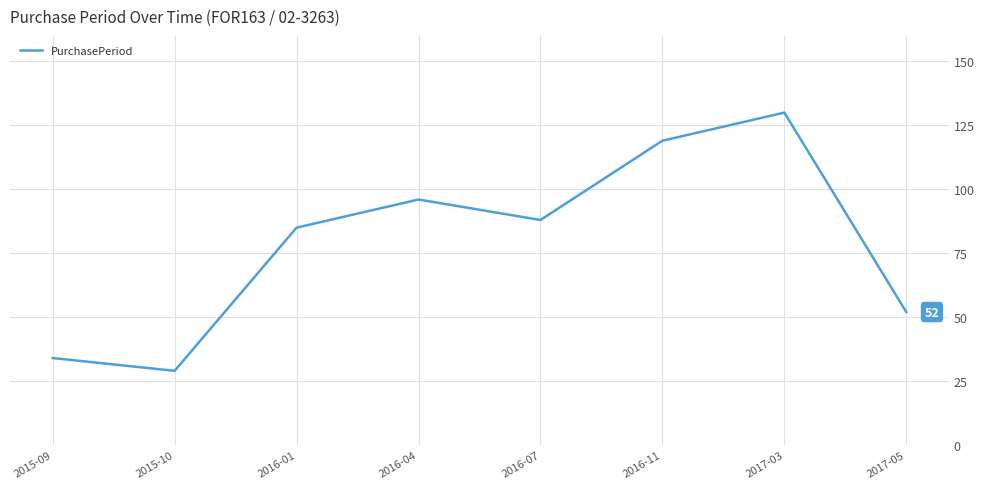

Reading left to right, what are all the values shown in this chart?

34	29	85	96	88	119	130	52